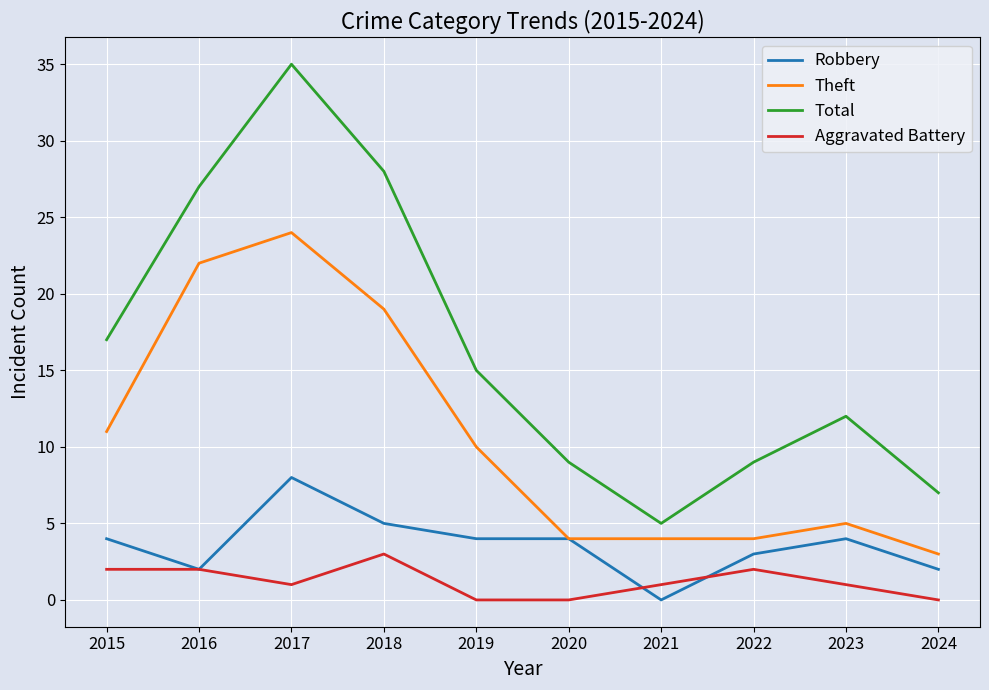

What is the spread (max minus min) of values at 2018?

25